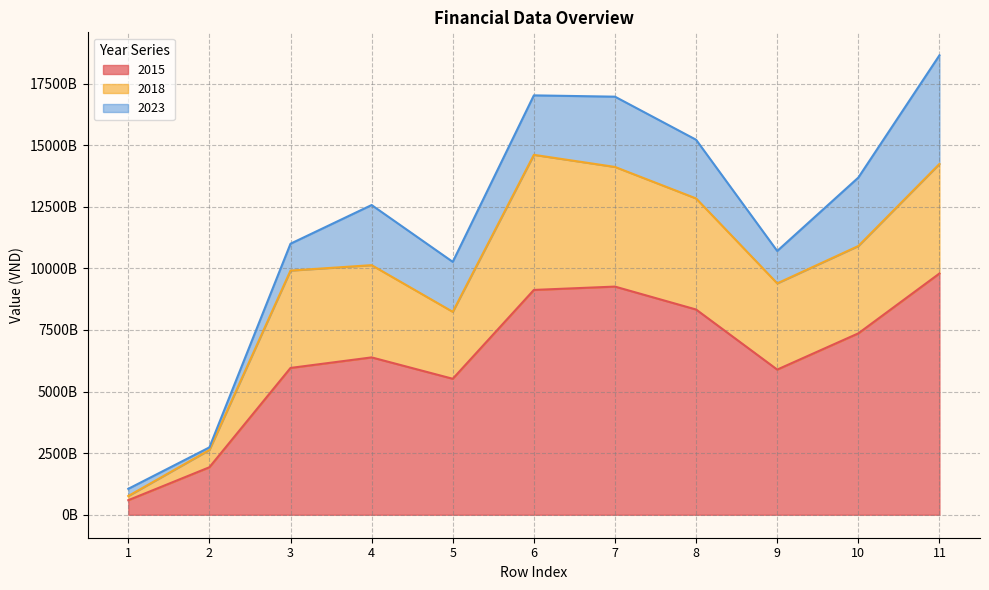

What is the smallest value displayed?

590755368714